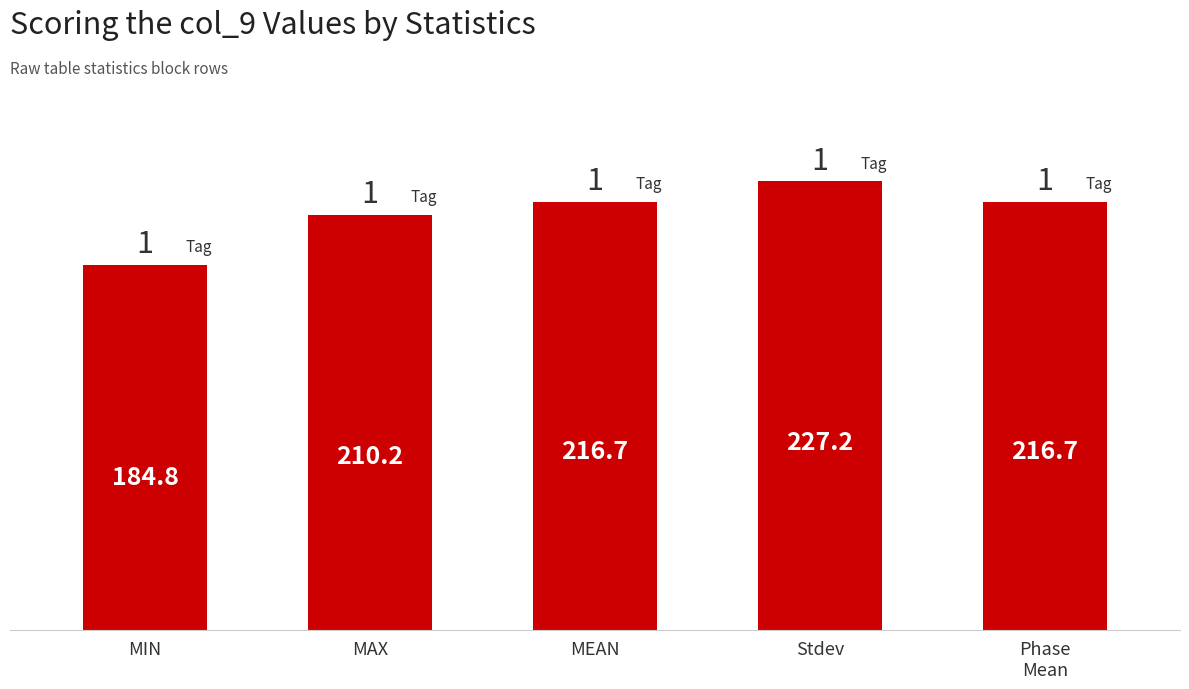

What is the label of the 4th bar from the right?

MAX